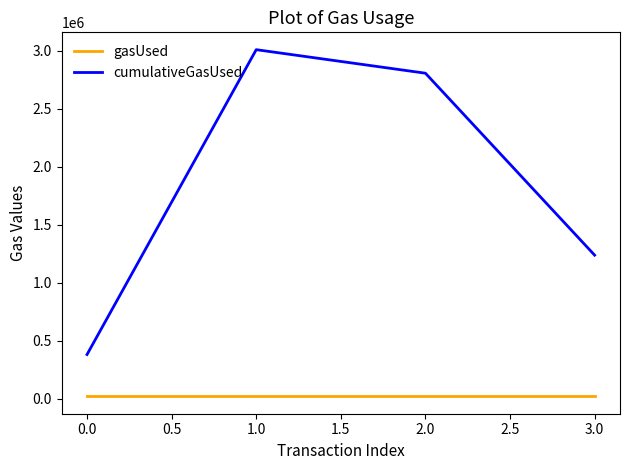

List the series in order of their peak value, lowest first.

gasUsed, cumulativeGasUsed